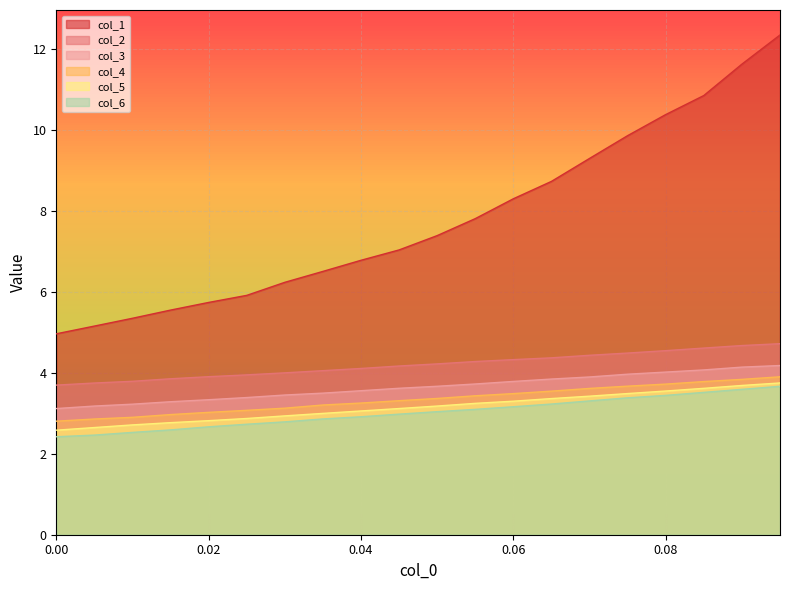

What is the label of the 12th point from the left?

0.055